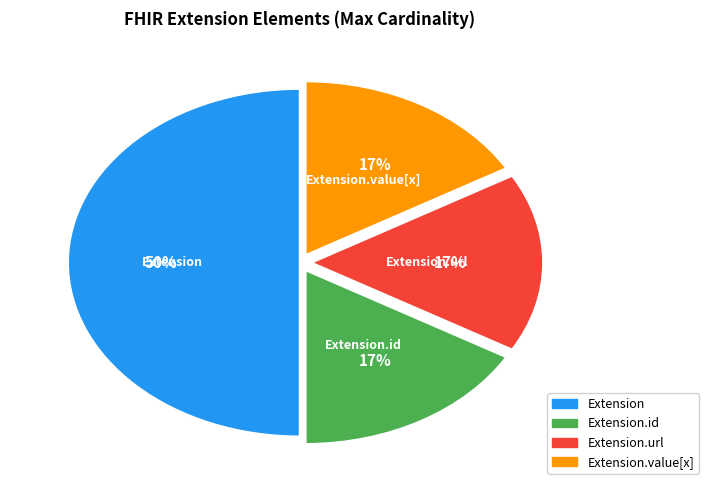

To the nearest percent, what is the average slice percentage?

25%